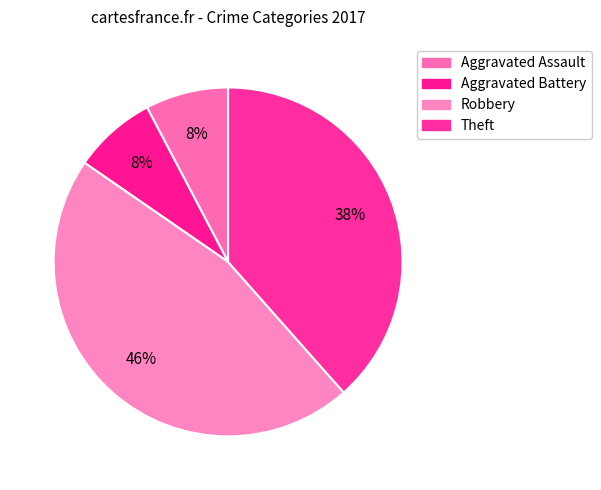

Rank the categories by value from highest to lowest.

Robbery, Theft, Aggravated Assault, Aggravated Battery